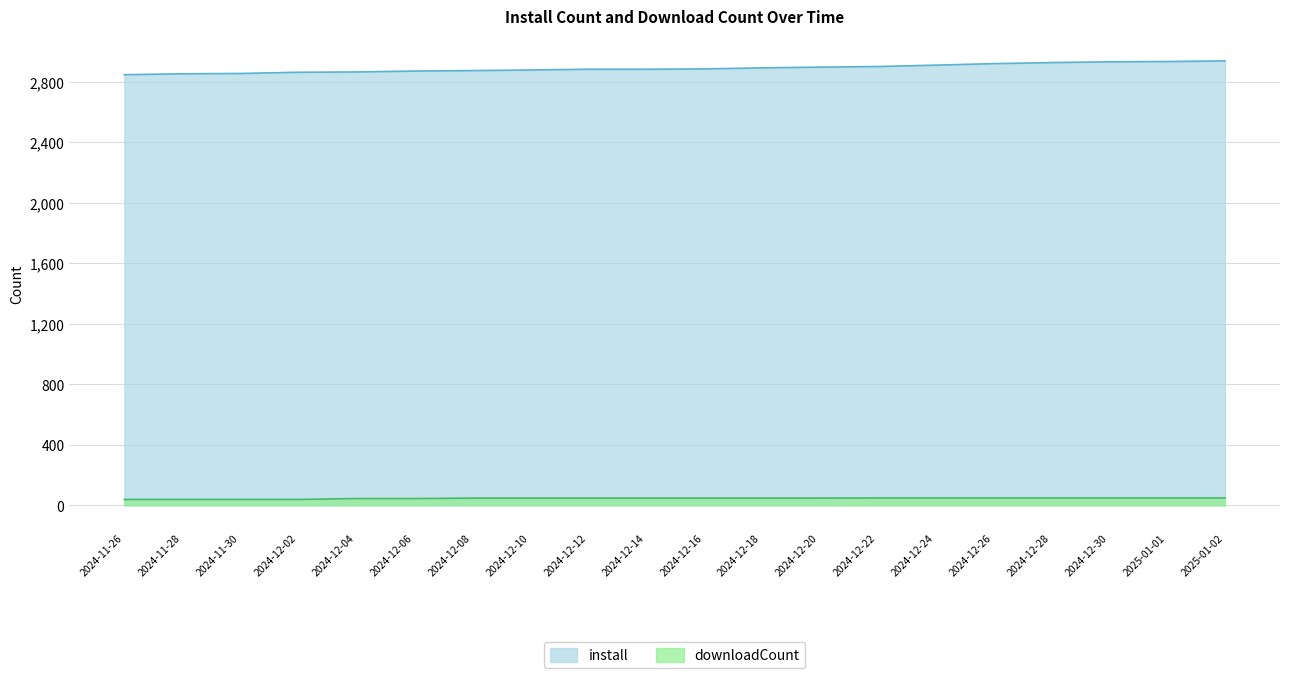

The downloadCount series shows 55 at 2024-11-26. True or false?

False